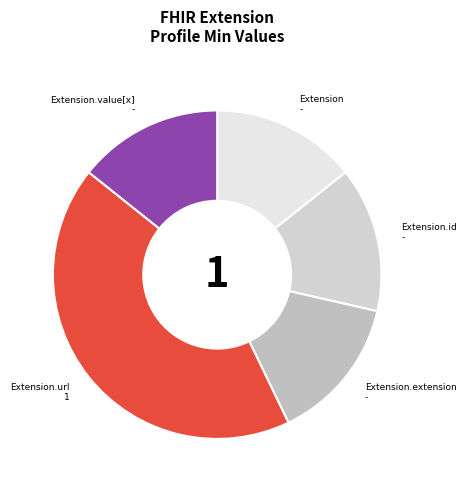

Count the number of slices in the pie.

5